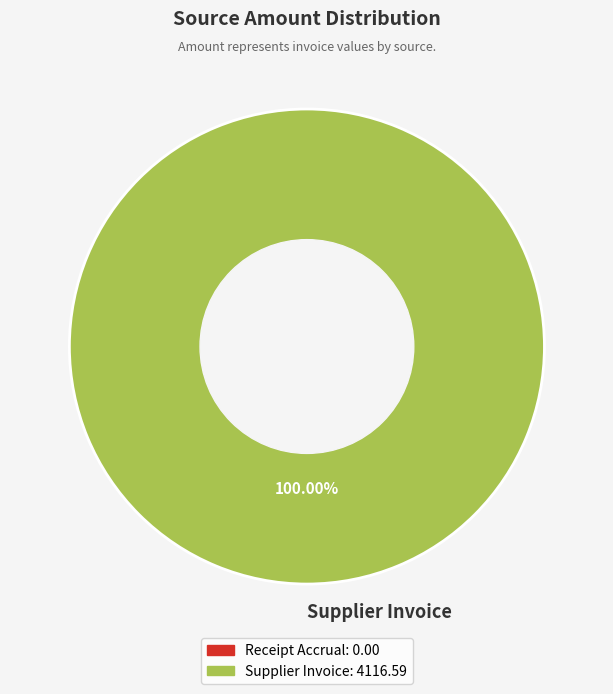

Is it true that Supplier Invoice is 86% of the pie?

False